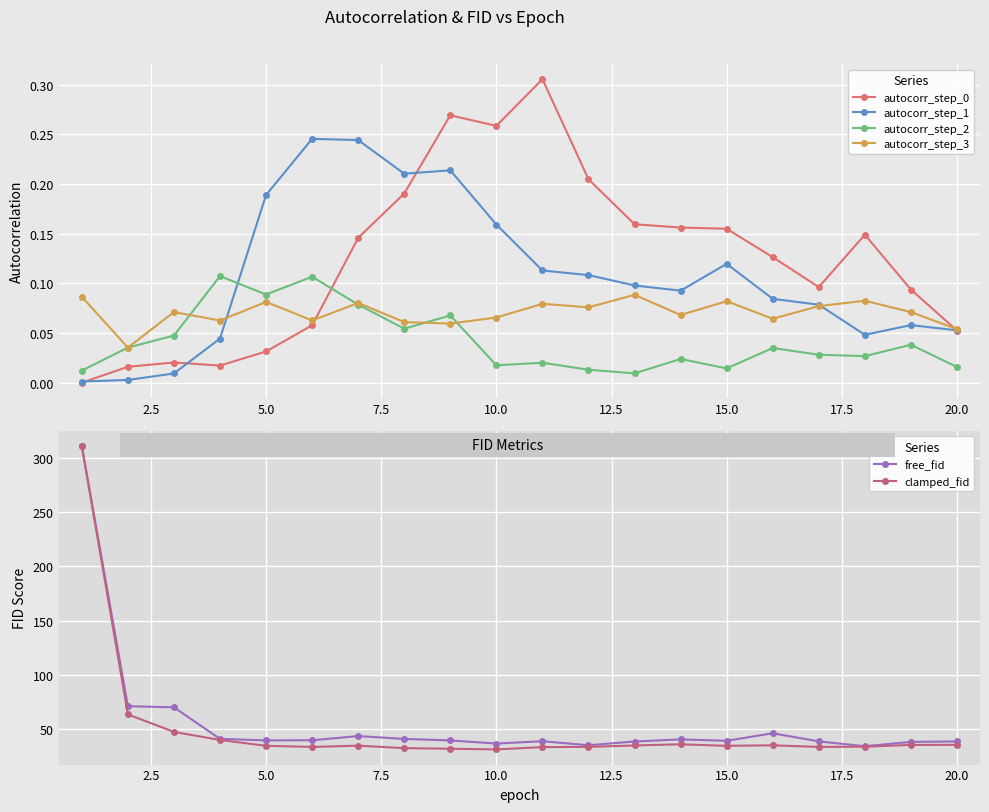

True or false: autocorr_step_3 and clamped_fid intersect in this chart.

False